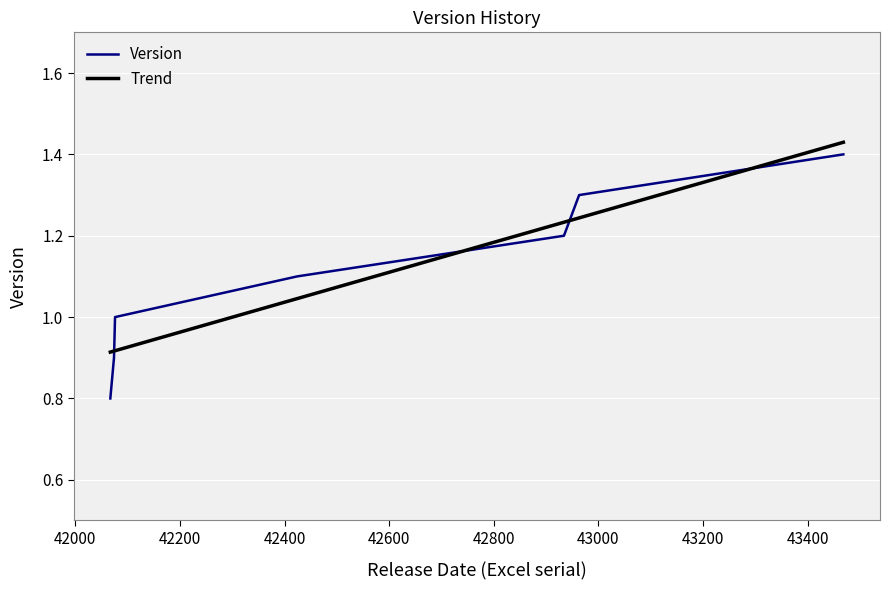

Which series has the widest spread of values?

Version